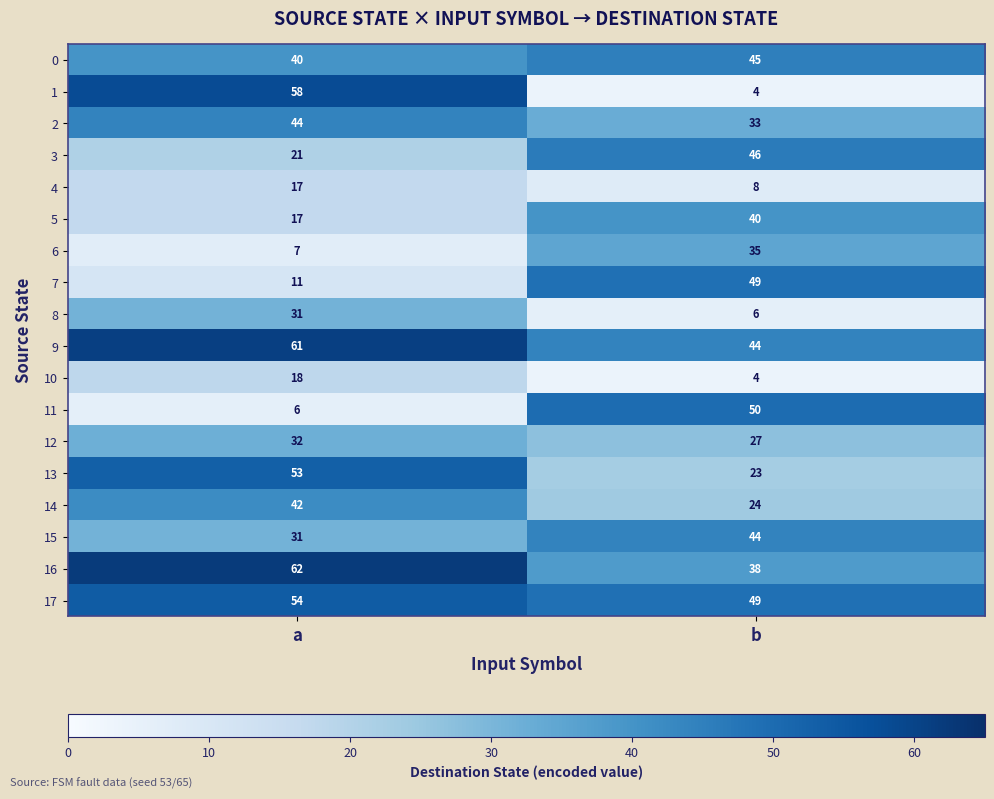

What is the sum of all 14 values?

66